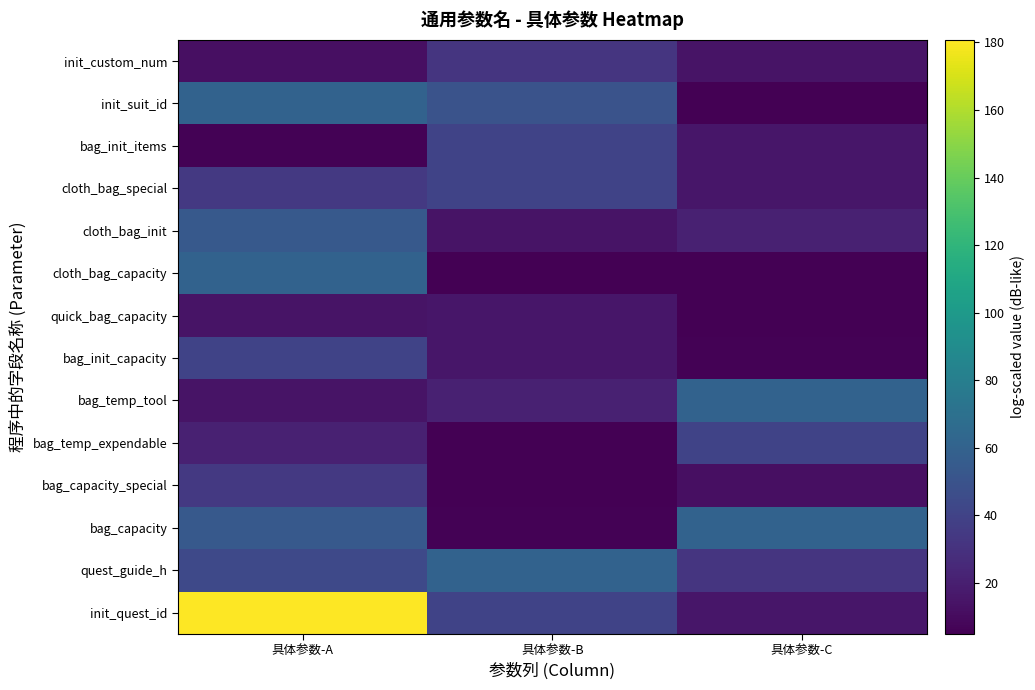

Reading left to right, list all the values displayed in this chart.

init_quest_id: 具体参数-A=180.8	具体参数-B=40.1	具体参数-C=15.6
quest_guide_h: 具体参数-A=43.6	具体参数-B=60.0	具体参数-C=32.3
bag_capacity: 具体参数-A=54.0	具体参数-B=6.0	具体参数-C=60.0
bag_capacity_special: 具体参数-A=34.2	具体参数-B=5.1	具体参数-C=12.0
bag_temp_expendable: 具体参数-A=20.8	具体参数-B=4.9	具体参数-C=40.1
bag_temp_tool: 具体参数-A=14.0	具体参数-B=20.8	具体参数-C=60.0
bag_init_capacity: 具体参数-A=40.1	具体参数-B=15.6	具体参数-C=6.0
quick_bag_capacity: 具体参数-A=14.0	具体参数-B=15.6	具体参数-C=5.1
cloth_bag_capacity: 具体参数-A=60.0	具体参数-B=4.9	具体参数-C=4.9
cloth_bag_init: 具体参数-A=54.0	具体参数-B=14.0	具体参数-C=20.8
cloth_bag_special: 具体参数-A=34.2	具体参数-B=40.1	具体参数-C=15.6
bag_init_items: 具体参数-A=6.0	具体参数-B=40.1	具体参数-C=15.6
init_suit_id: 具体参数-A=60.0	具体参数-B=49.6	具体参数-C=4.9
init_custom_num: 具体参数-A=12.0	具体参数-B=32.3	具体参数-C=14.0